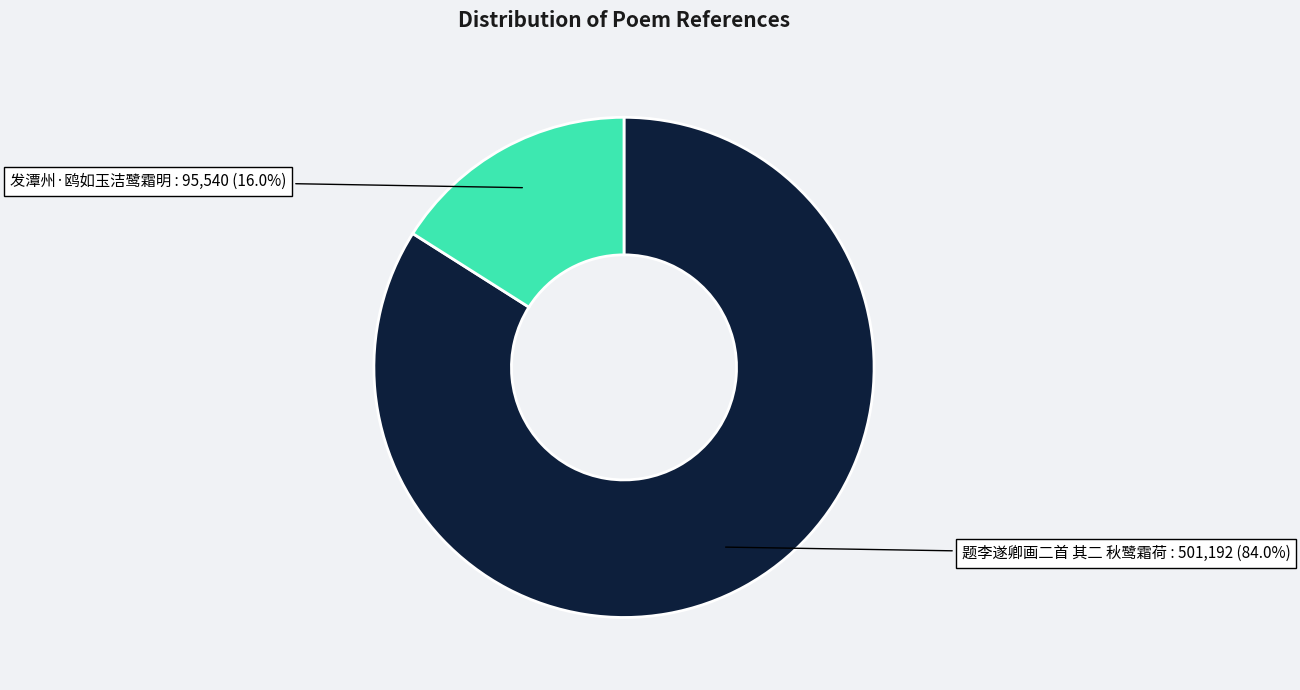

Rank the categories by value from highest to lowest.

题李遂卿画二首 其二 秋鹭霜荷, 发潭州·鸥如玉洁鹭霜明